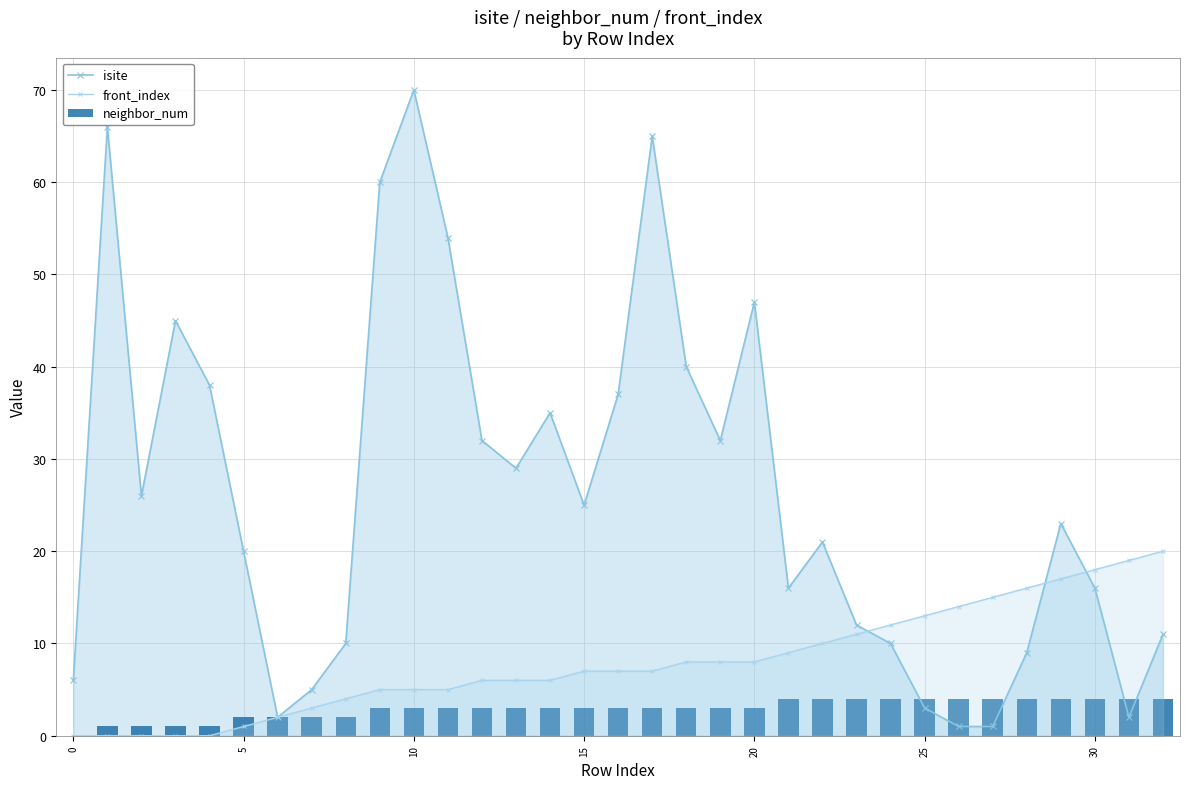

How many series are shown in this chart?

3